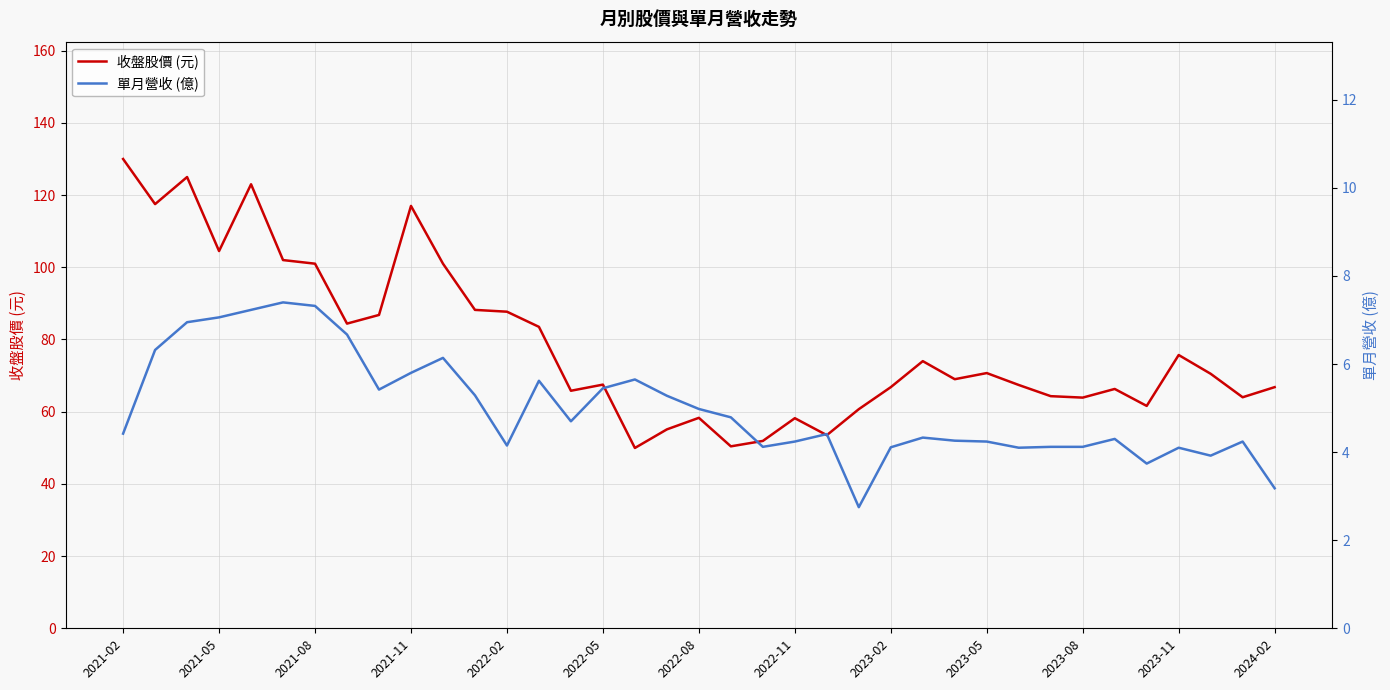

What is the minimum value shown in the chart?

2.8